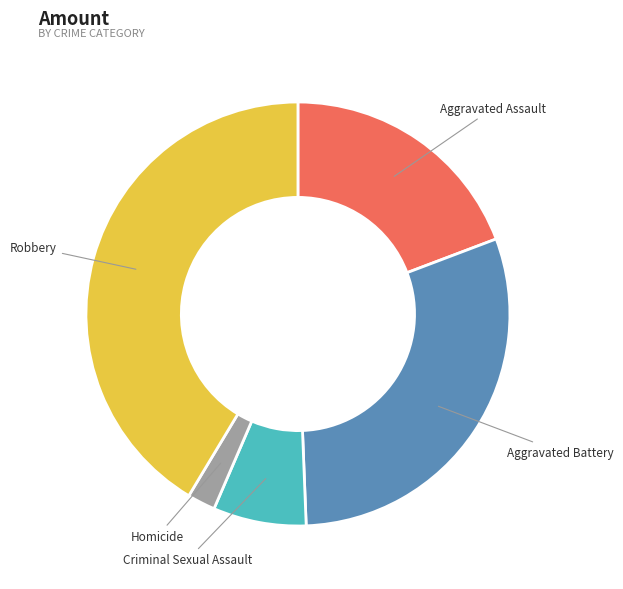

Is there a majority slice in this chart?

No